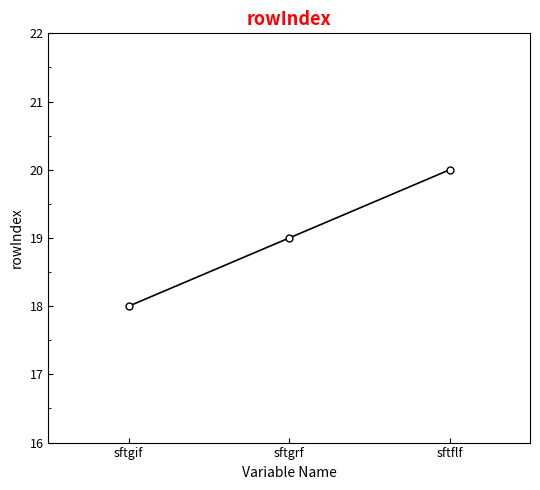

At which category does the chart reach its peak across all series?

sftflf